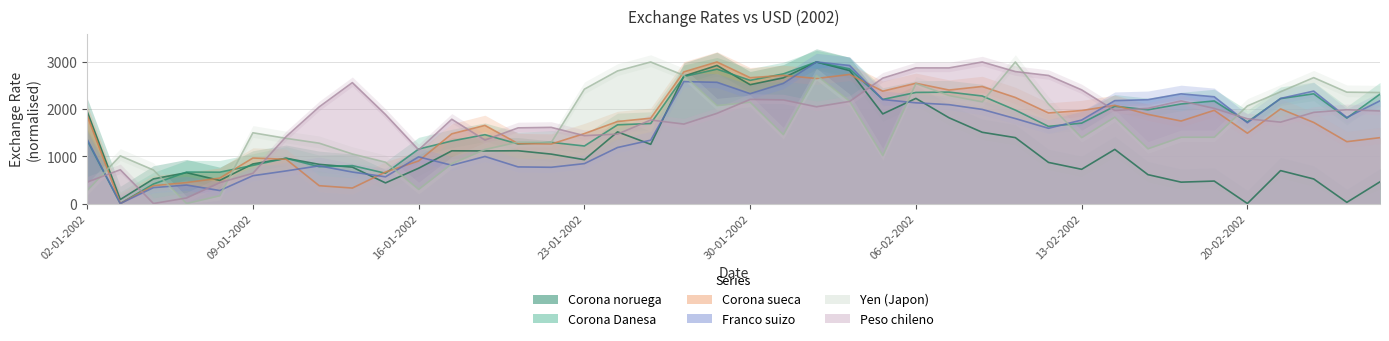

Where is Peso chileno nearest to the value 1500?

24-01-2002